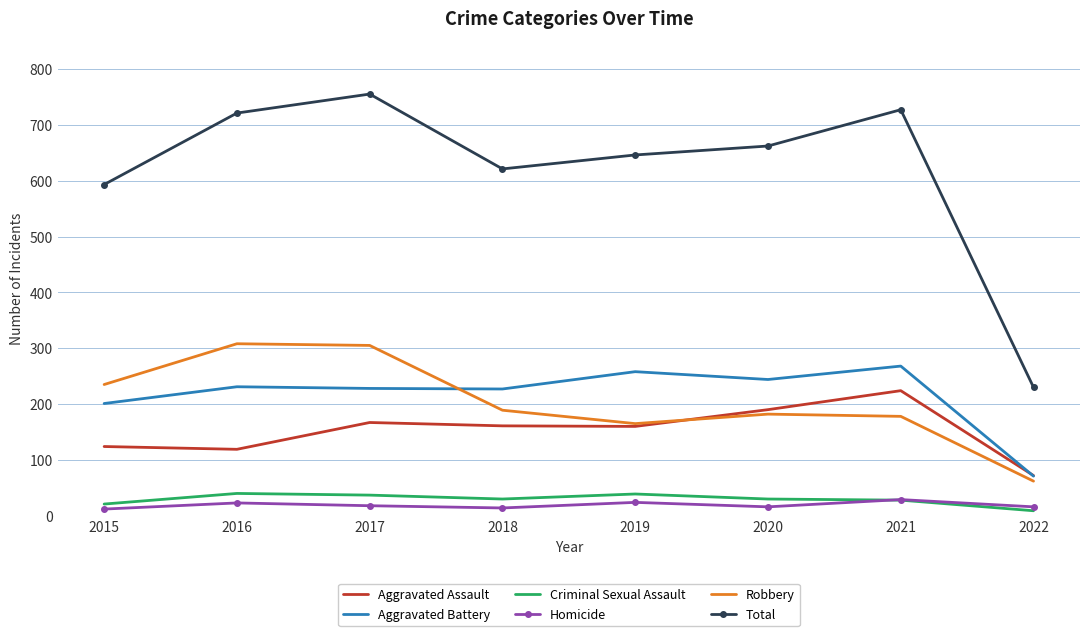

What is the approximate value of Aggravated Battery at 2017, to the nearest 10?

230